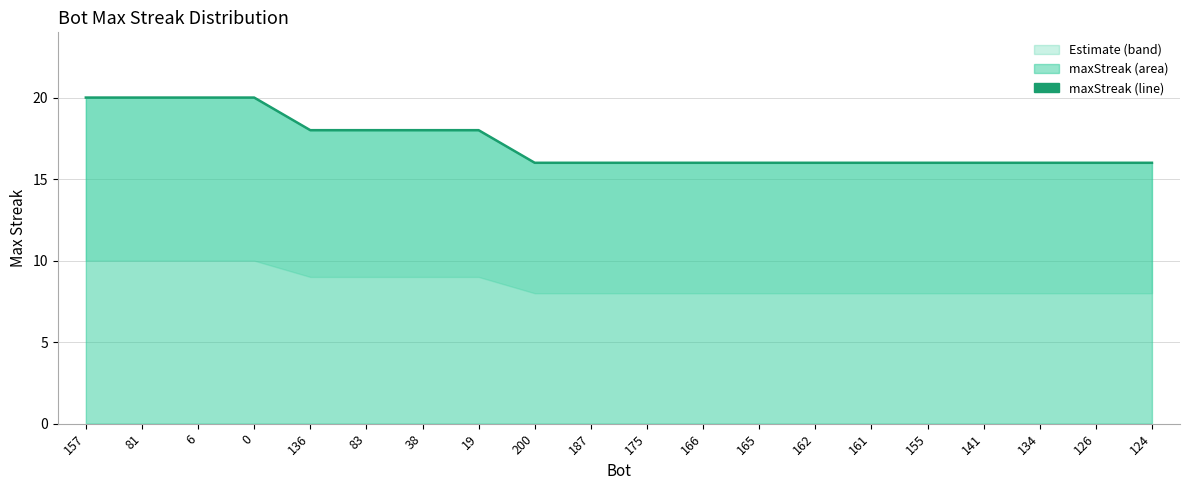

Which has a higher value, 155 or 19?

19